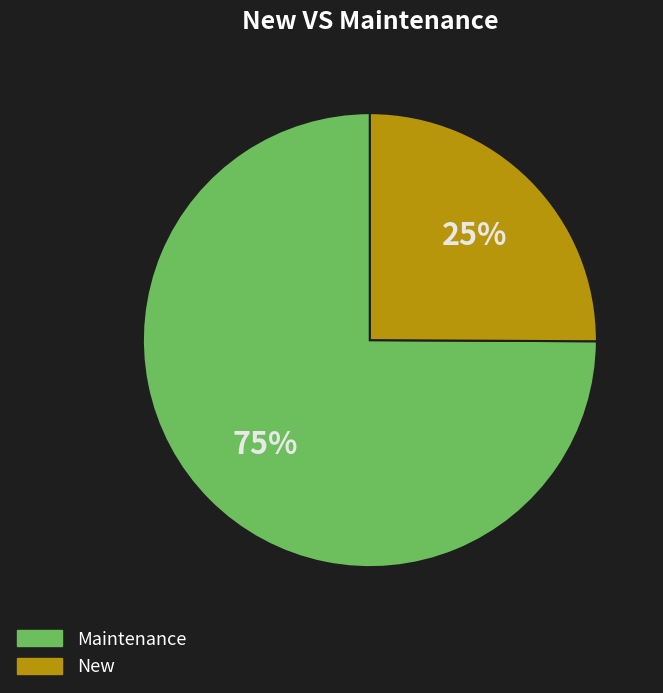

To the nearest percent, what is the difference between the largest and smallest slice percentages?

50%